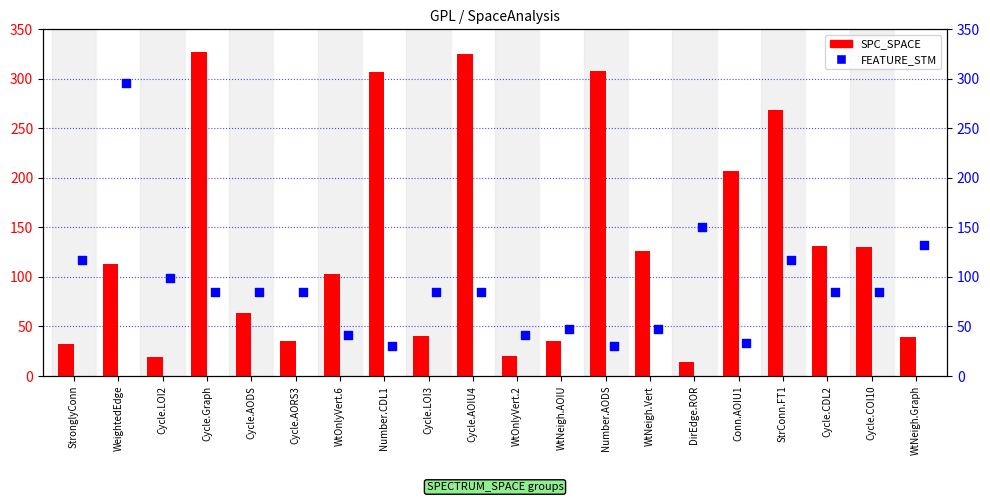

Which series reaches the maximum Y coordinate?

SPC_SPACE